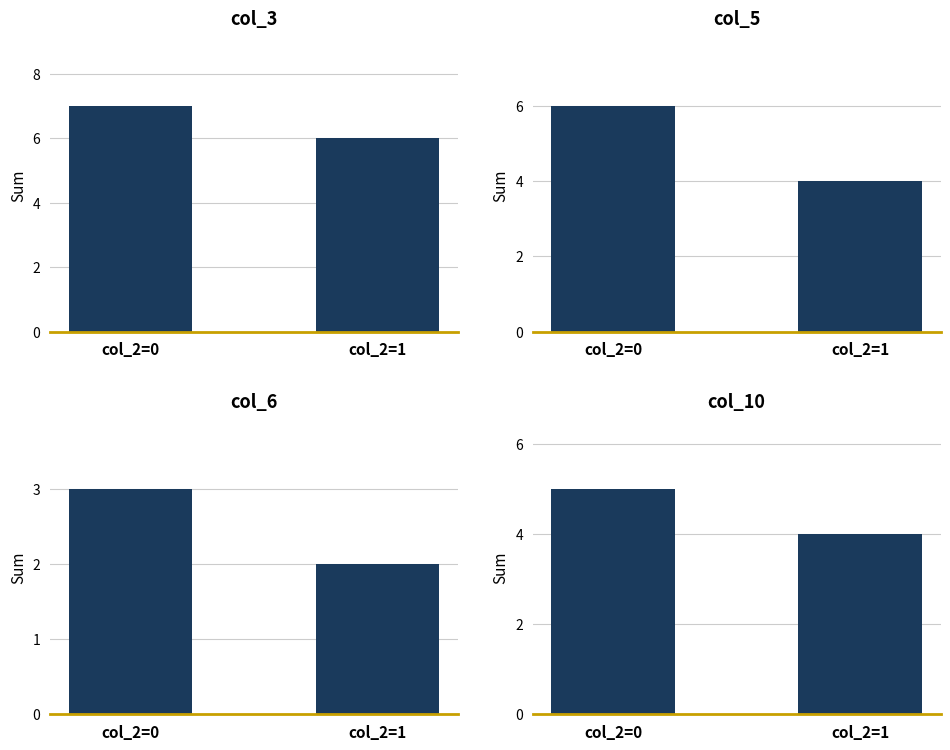

What is the approximate value of col_6 at col_2=1?

2